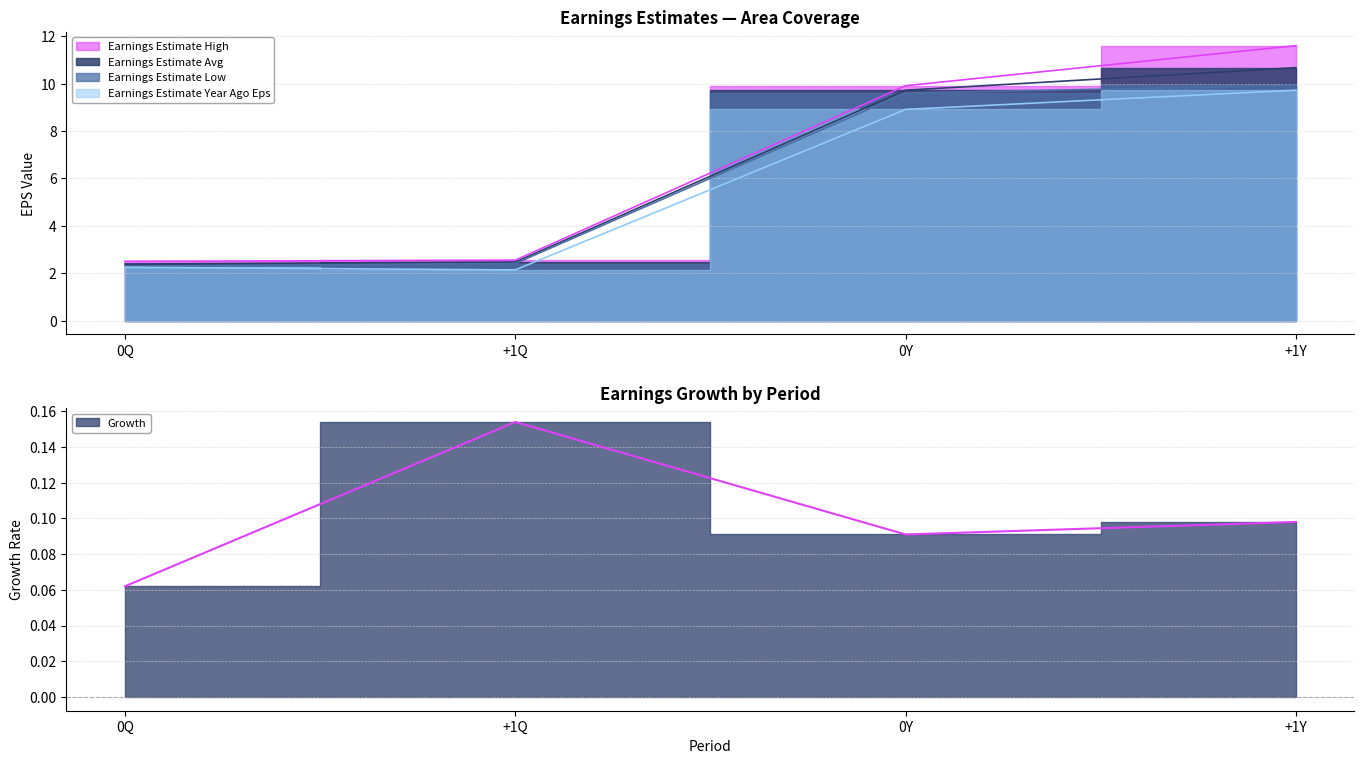

What is the label of the 1st point from the left?

0Q